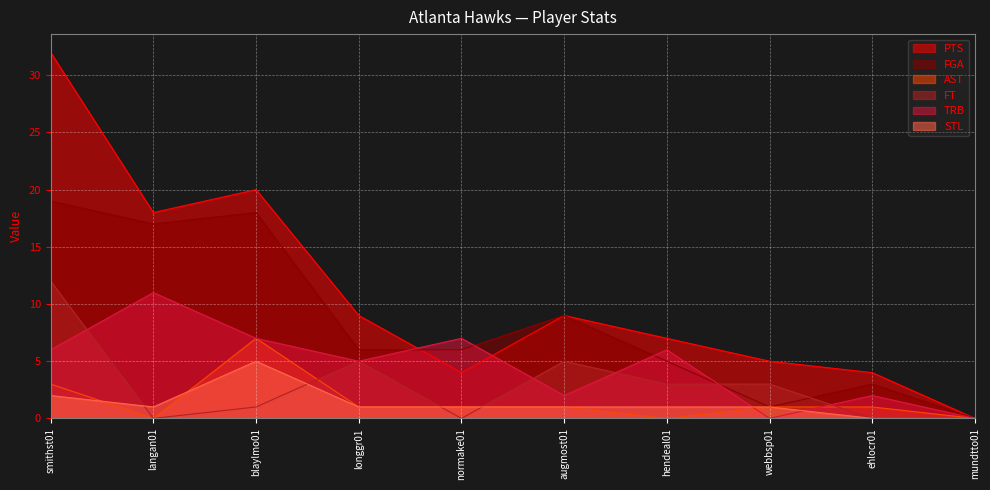

Reading right to left, list all the values displayed in this chart.

PTS: mundtto01=0	ehlocr01=4	webbsp01=5	hendeal01=7	augmost01=9	normake01=4	longgr01=9	blaylmo01=20	langan01=18	smithst01=32
FGA: mundtto01=0	ehlocr01=3	webbsp01=1	hendeal01=5	augmost01=9	normake01=6	longgr01=6	blaylmo01=18	langan01=17	smithst01=19
AST: mundtto01=0	ehlocr01=1	webbsp01=1	hendeal01=0	augmost01=1	normake01=1	longgr01=1	blaylmo01=7	langan01=0	smithst01=3
FT: mundtto01=0	ehlocr01=0	webbsp01=3	hendeal01=3	augmost01=5	normake01=0	longgr01=5	blaylmo01=1	langan01=0	smithst01=12
TRB: mundtto01=0	ehlocr01=2	webbsp01=0	hendeal01=6	augmost01=2	normake01=7	longgr01=5	blaylmo01=7	langan01=11	smithst01=6
STL: mundtto01=0	ehlocr01=0	webbsp01=1	hendeal01=1	augmost01=1	normake01=1	longgr01=1	blaylmo01=5	langan01=1	smithst01=2